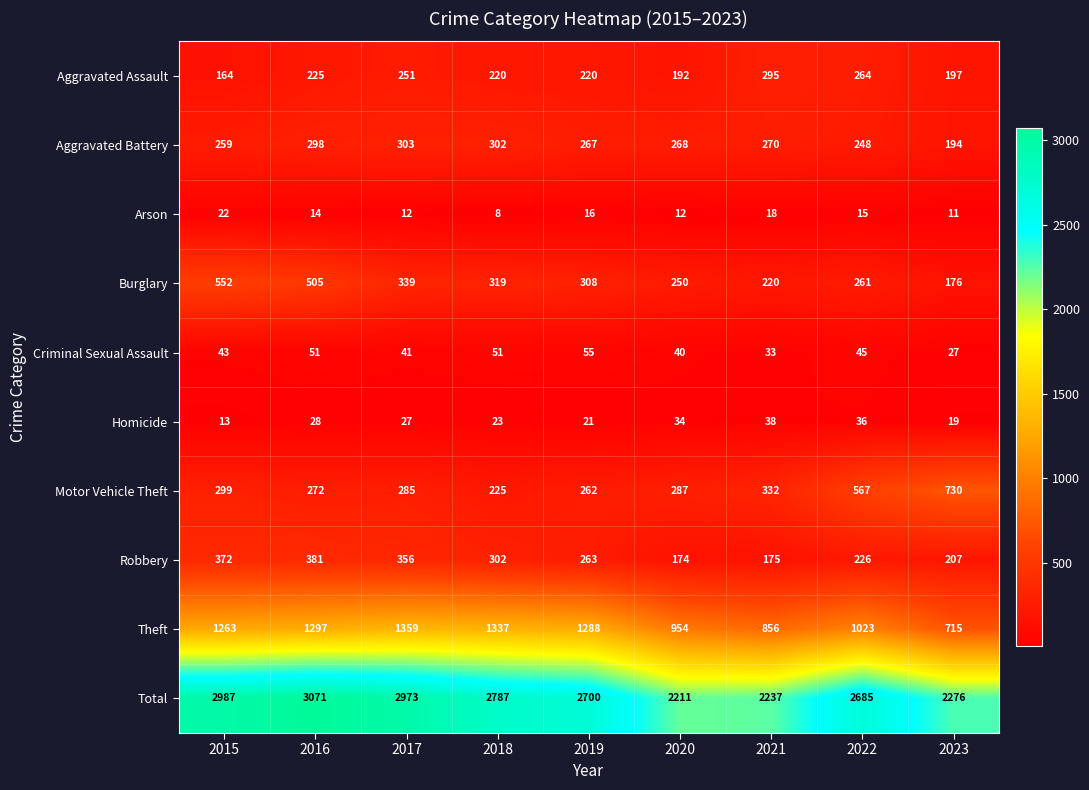

Is it true that Burglary equals 143 at 2020?

False